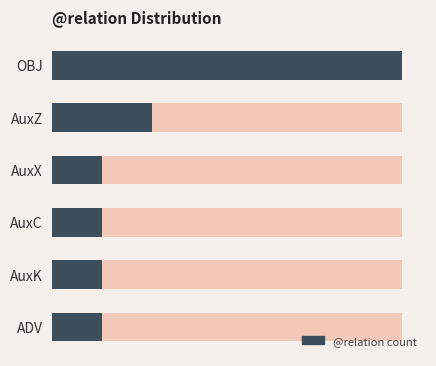

List the labels in order of value, smallest first.

AuxX, AuxC, AuxK, ADV, AuxZ, OBJ